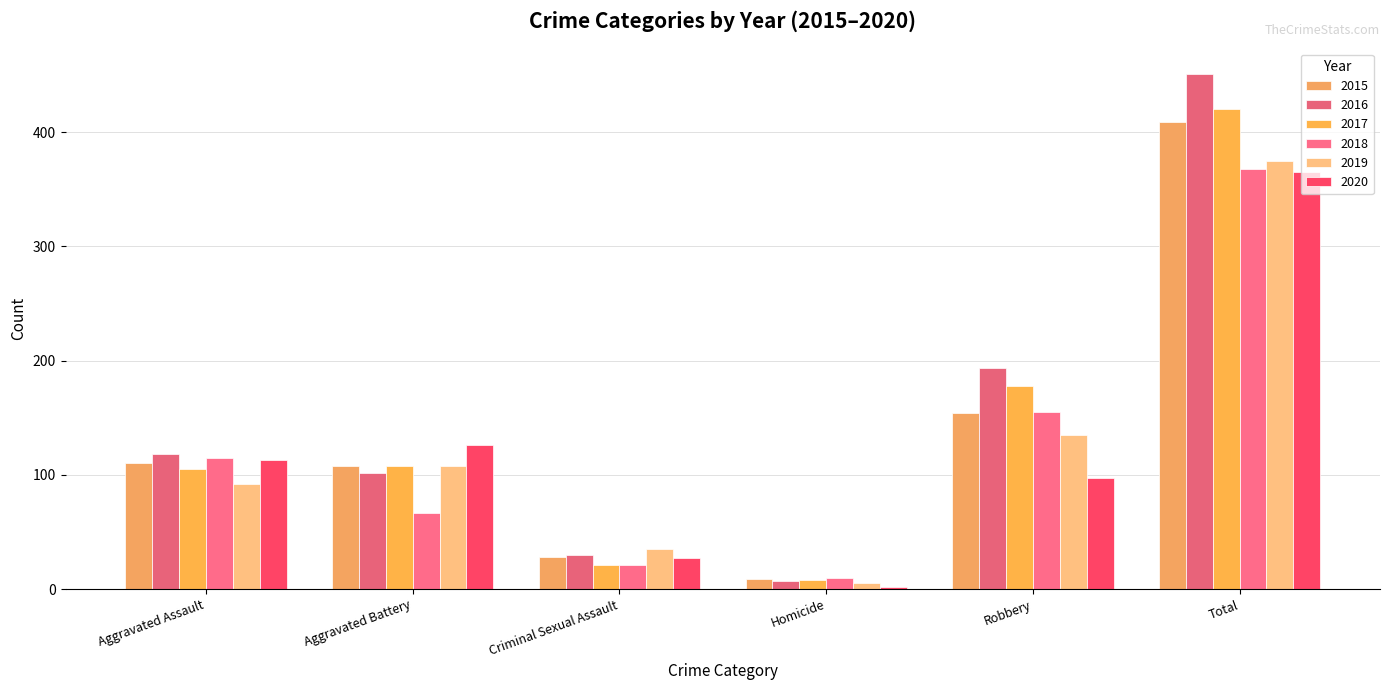

At which label does 2017 first exceed 108?

Robbery